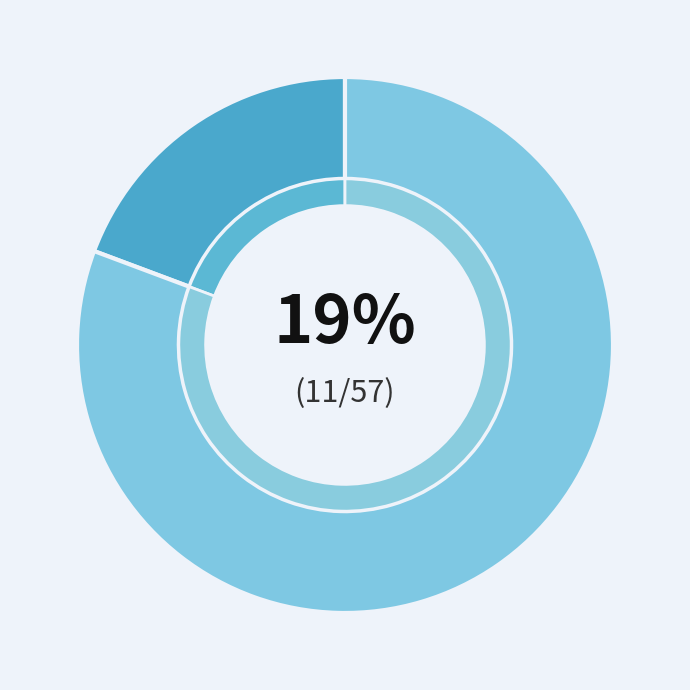

Is 9 the majority of the pie?

No